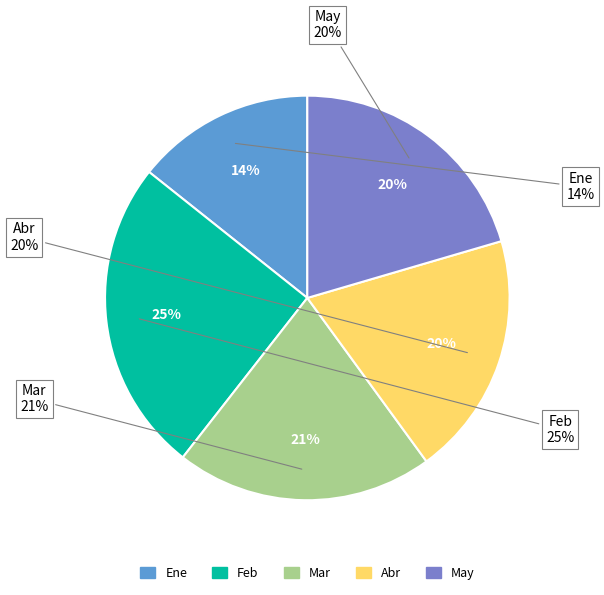

Is it true that Ene is 14% of the pie?

True